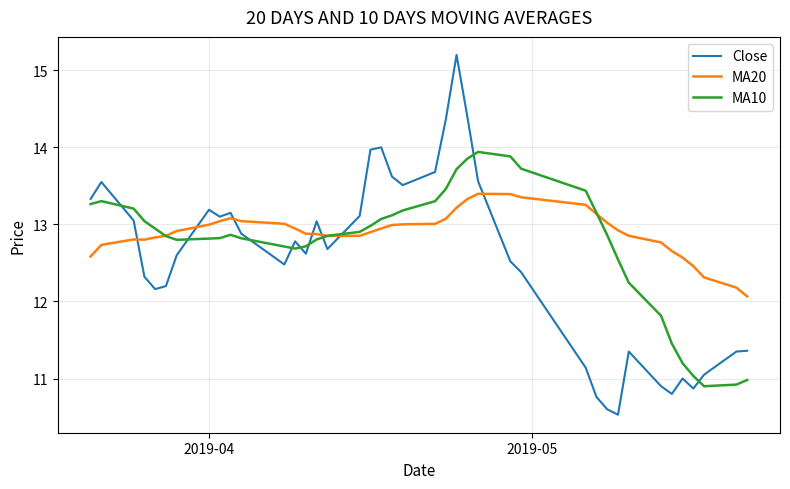

What is the maximum value shown in the chart?

15.2